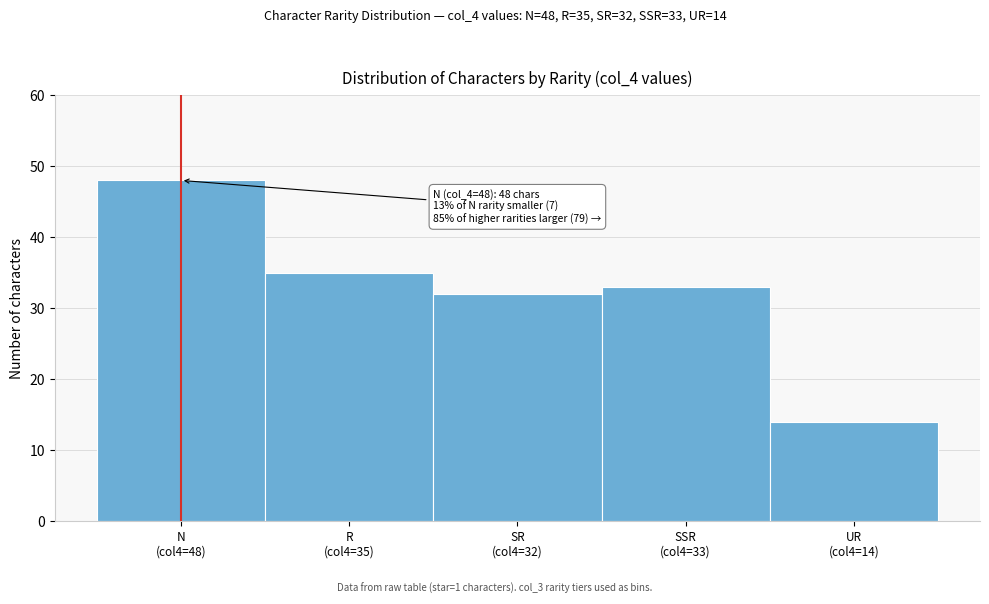

Reading left to right, extract all data points from this chart.

48	35	32	33	14